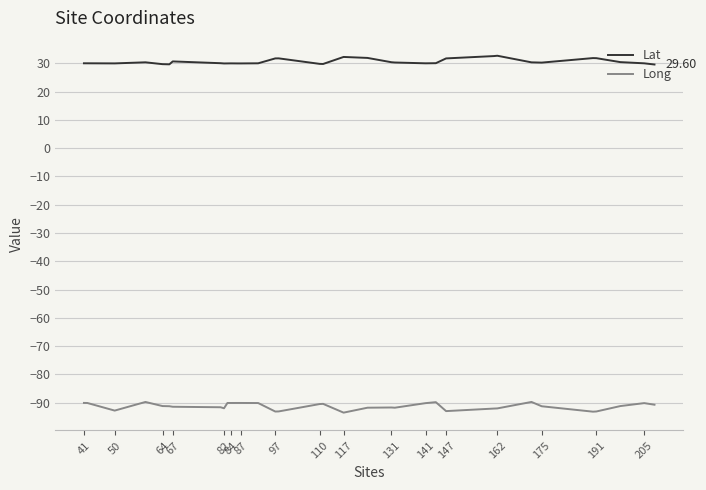

List the series in order of their peak value, lowest first.

Long, Lat